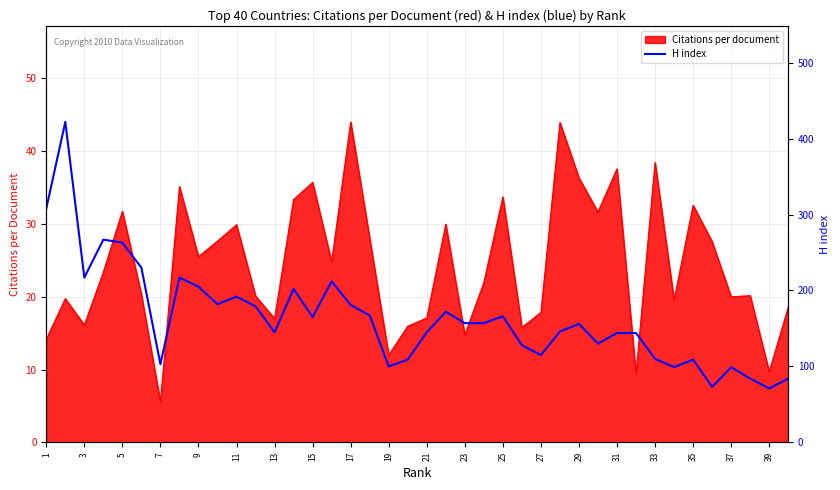

At which label does Citations per document reach its minimum?

7